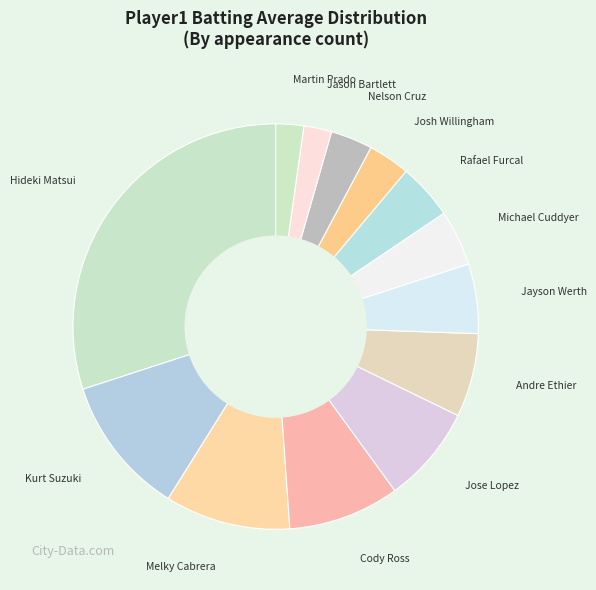

Approximately how many times larger is the value at Jose Lopez compared to Andre Ethier?

1.2